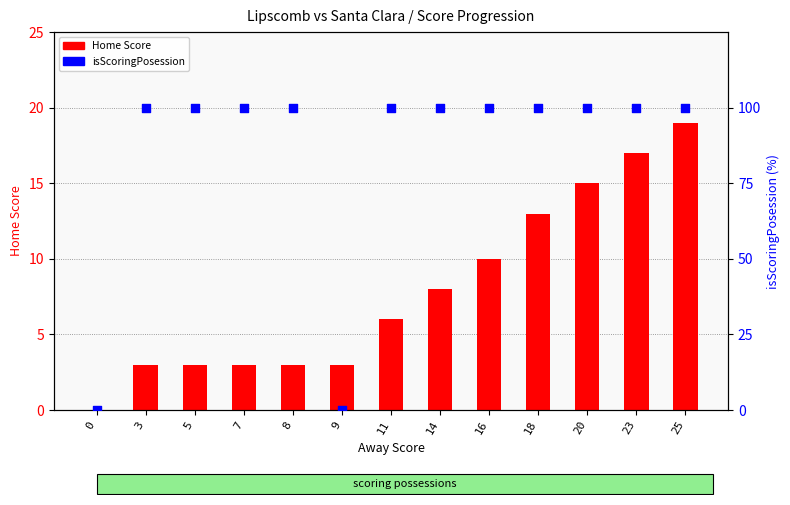

Which series contains the highest Y value?

isScoringPosession